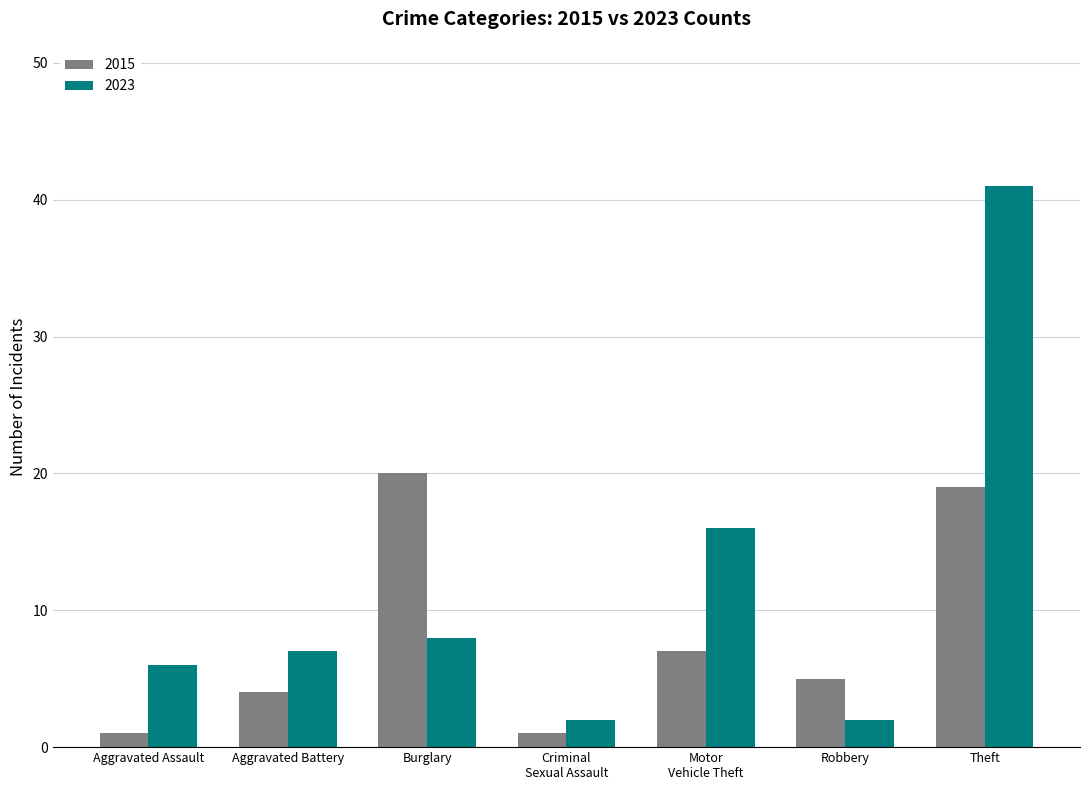

Are the bars horizontal?

No